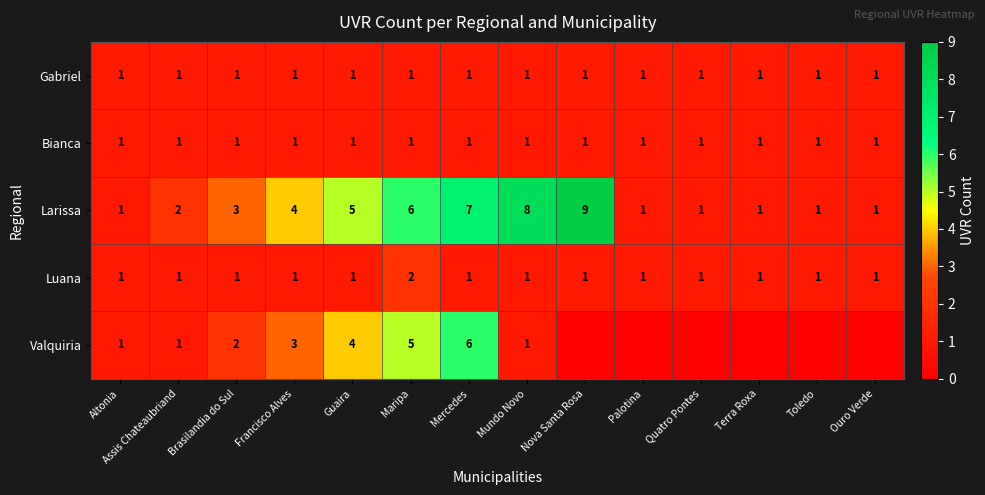

Which label corresponds to the largest value in the chart?

Nova Santa Rosa